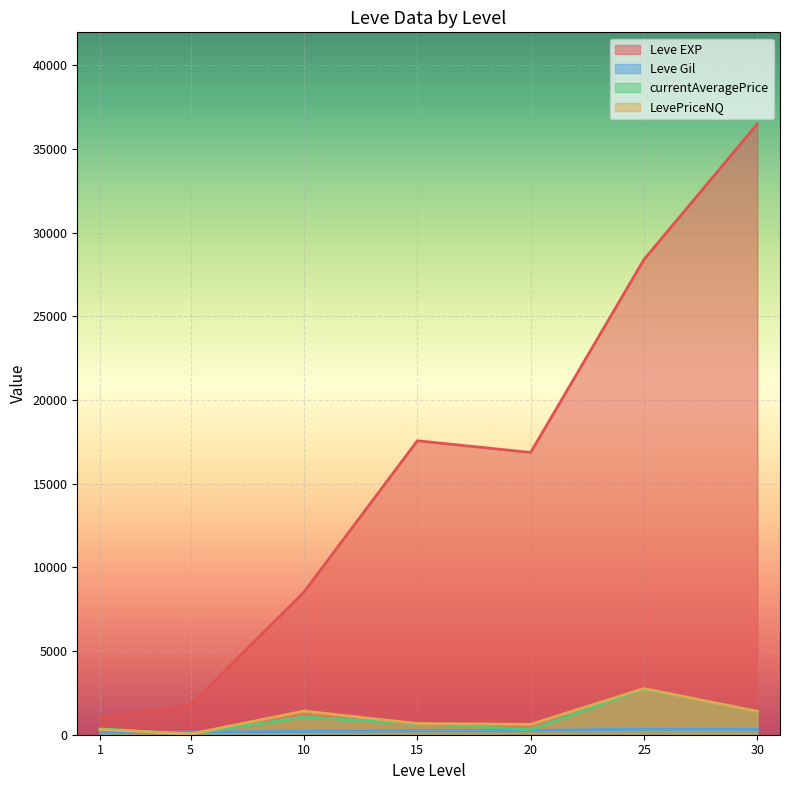

Is it true that Leve Gil equals 295.4 at 25?

False